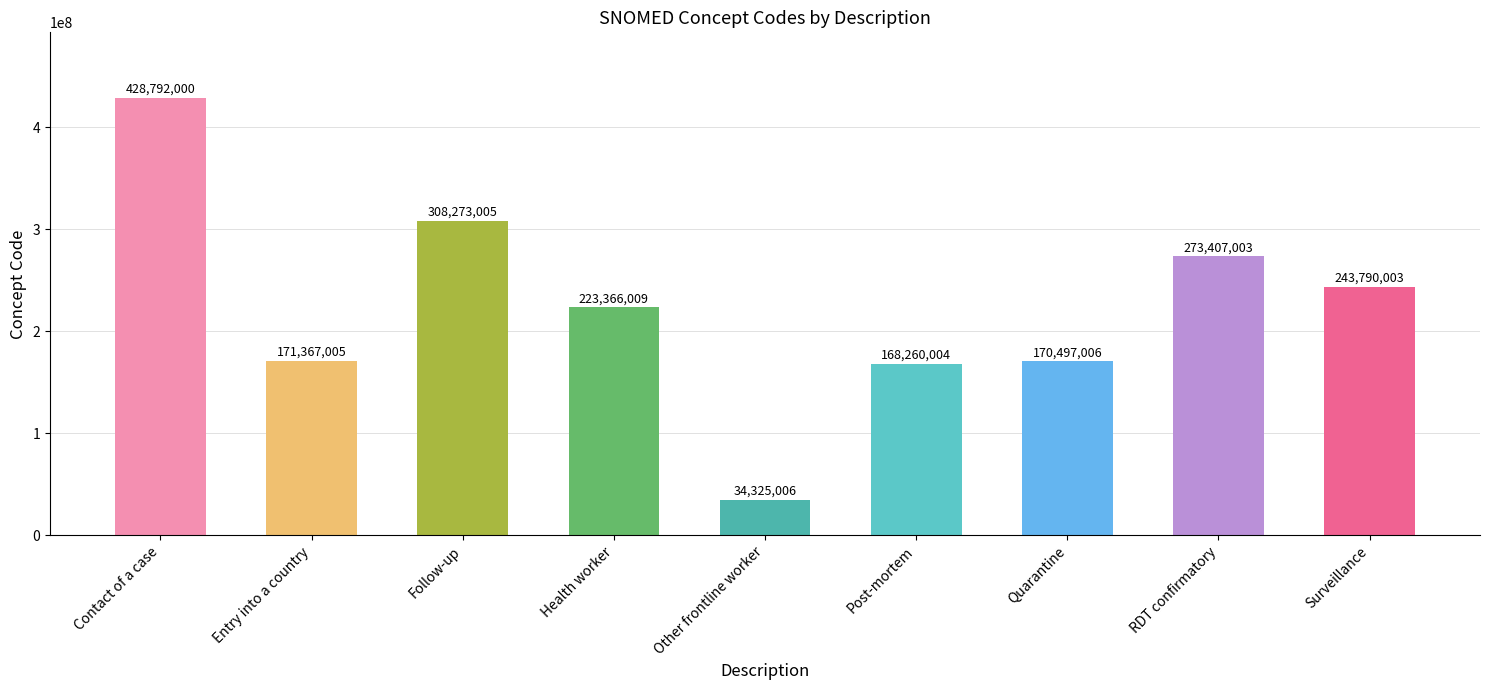

Rank the categories by value from highest to lowest.

Contact of a case, Follow-up, RDT confirmatory, Surveillance, Health worker, Entry into a country, Quarantine, Post-mortem, Other frontline worker